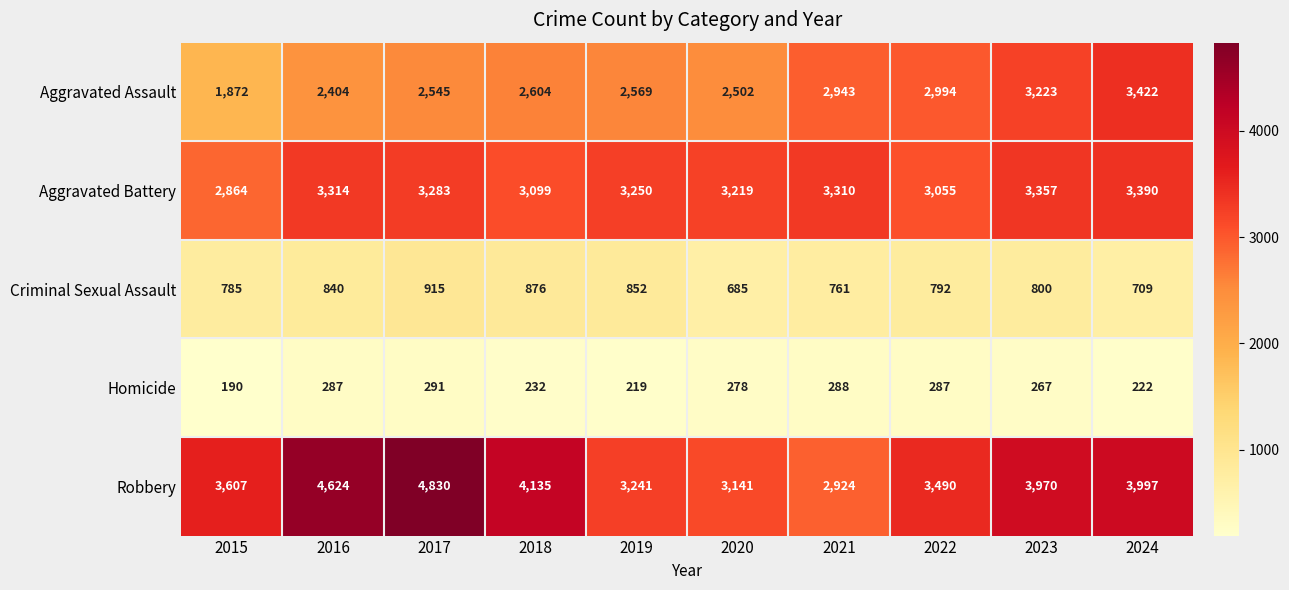

What is the minimum value shown in the chart?

190